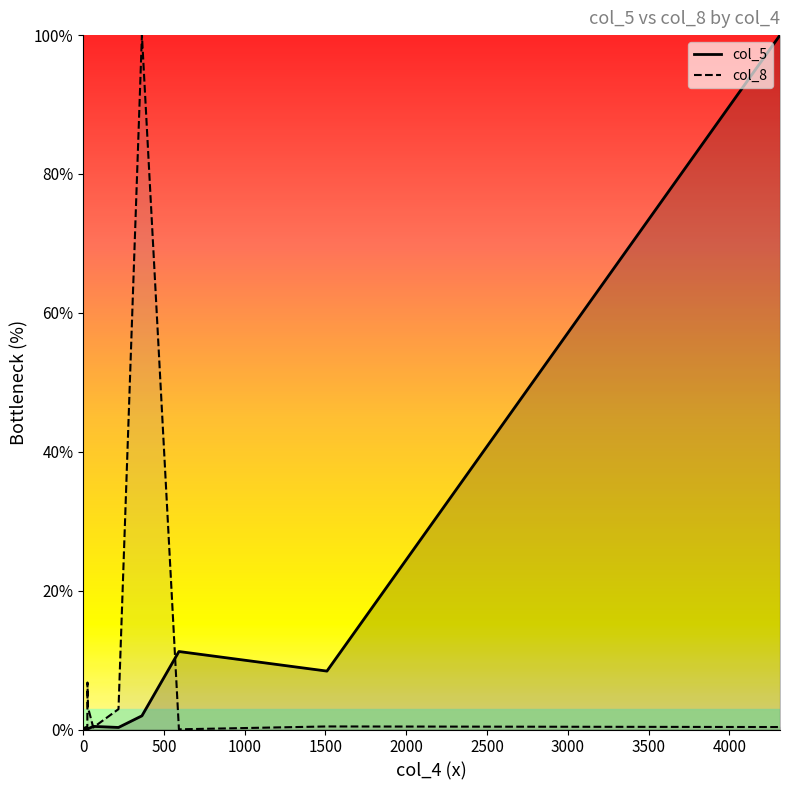

What is the highest value of the col_8 series?

100.0